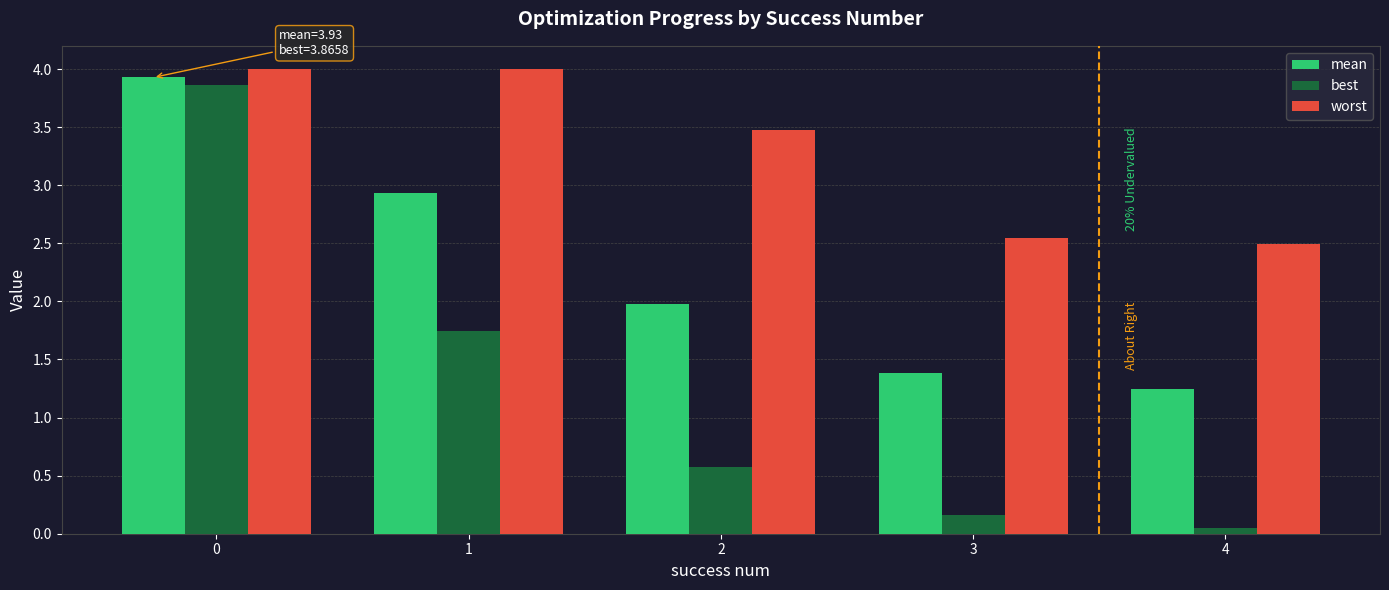

Is the value of best at 0 greater than the value of mean at 3?

Yes